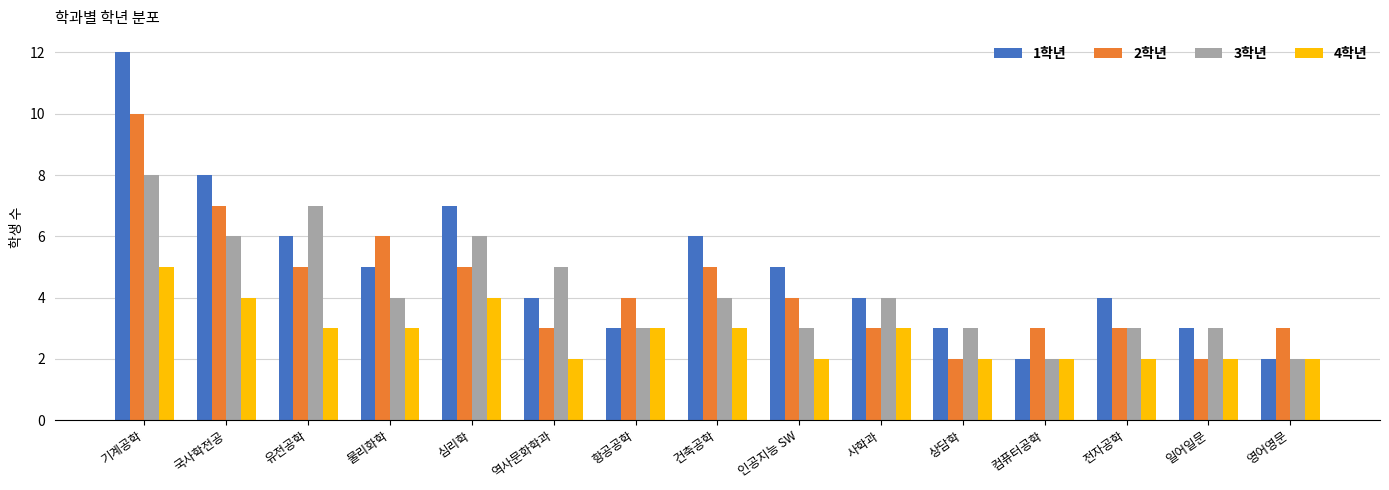

Which series has the largest total across all categories?

1학년